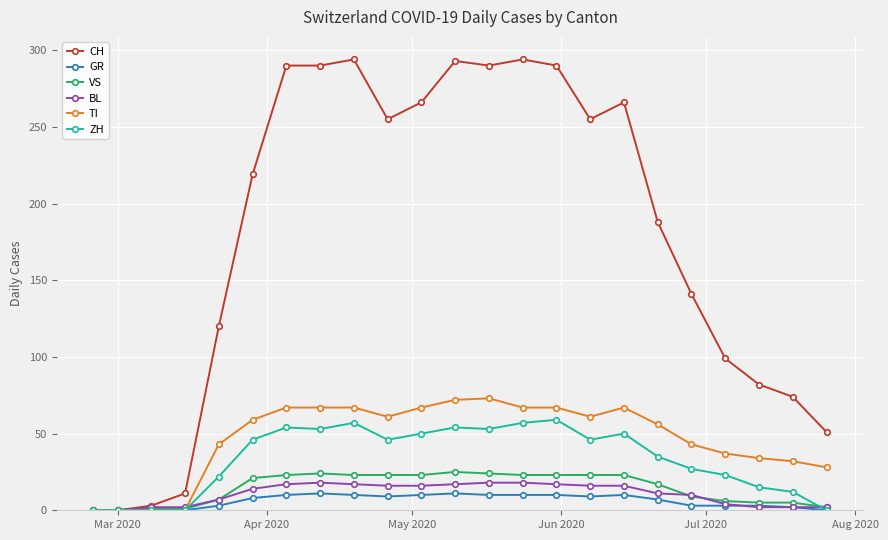

Which series has the largest total across all categories?

CH